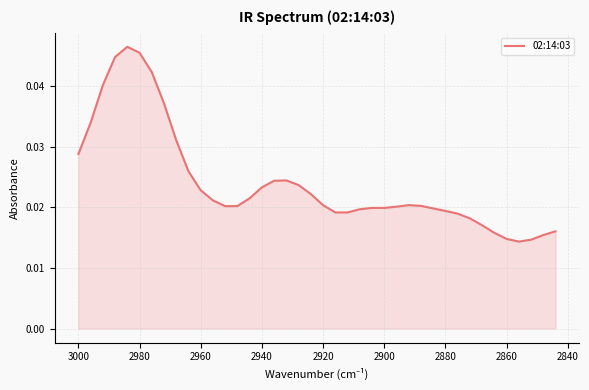

The chart shows a value of 0.0 at 16. True or false?

False